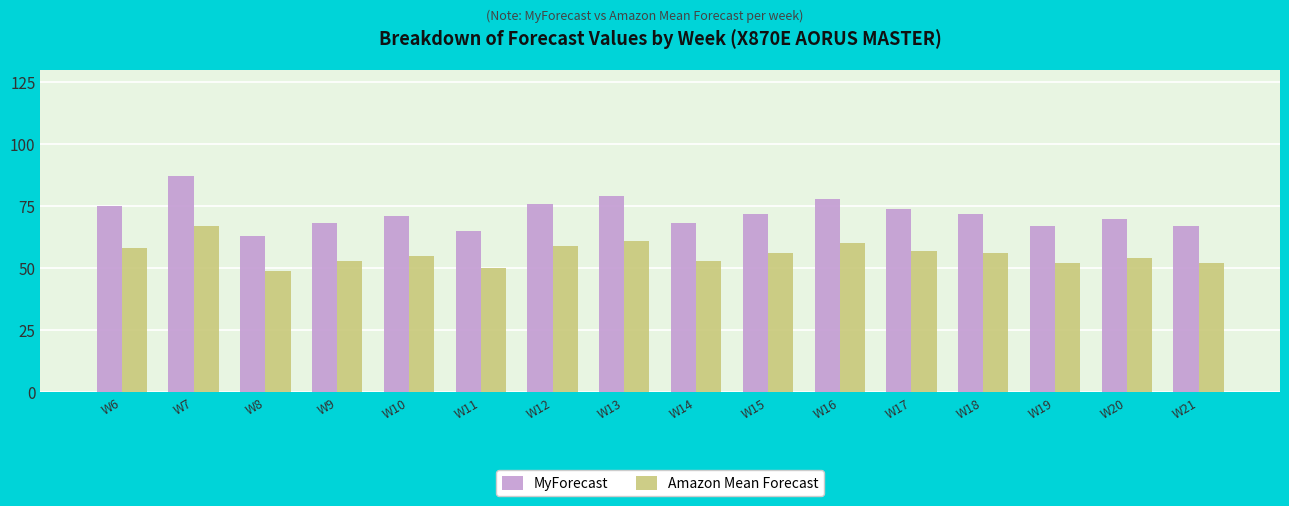

What is the value of the Amazon Mean Forecast bar at the 1st from the left?

58